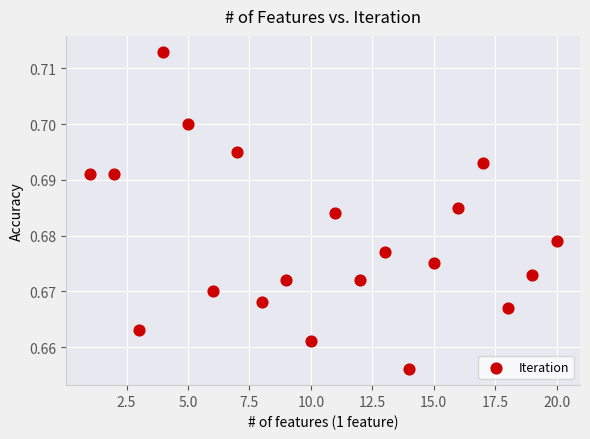

What is the range of X values (max minus min)?

19.0